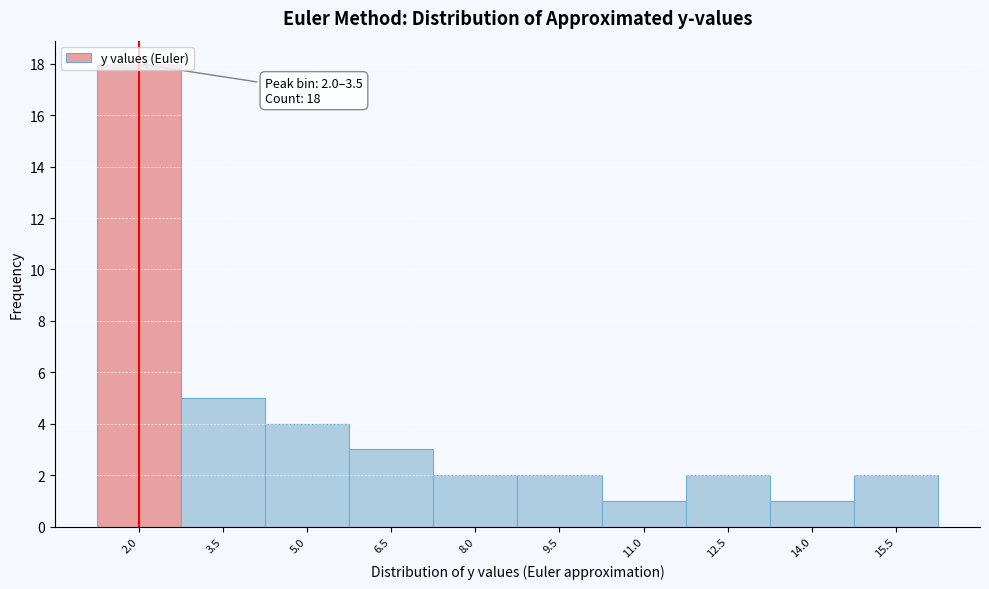

Approximately how many times larger is the value at 11.0 compared to 6.5?

0.3